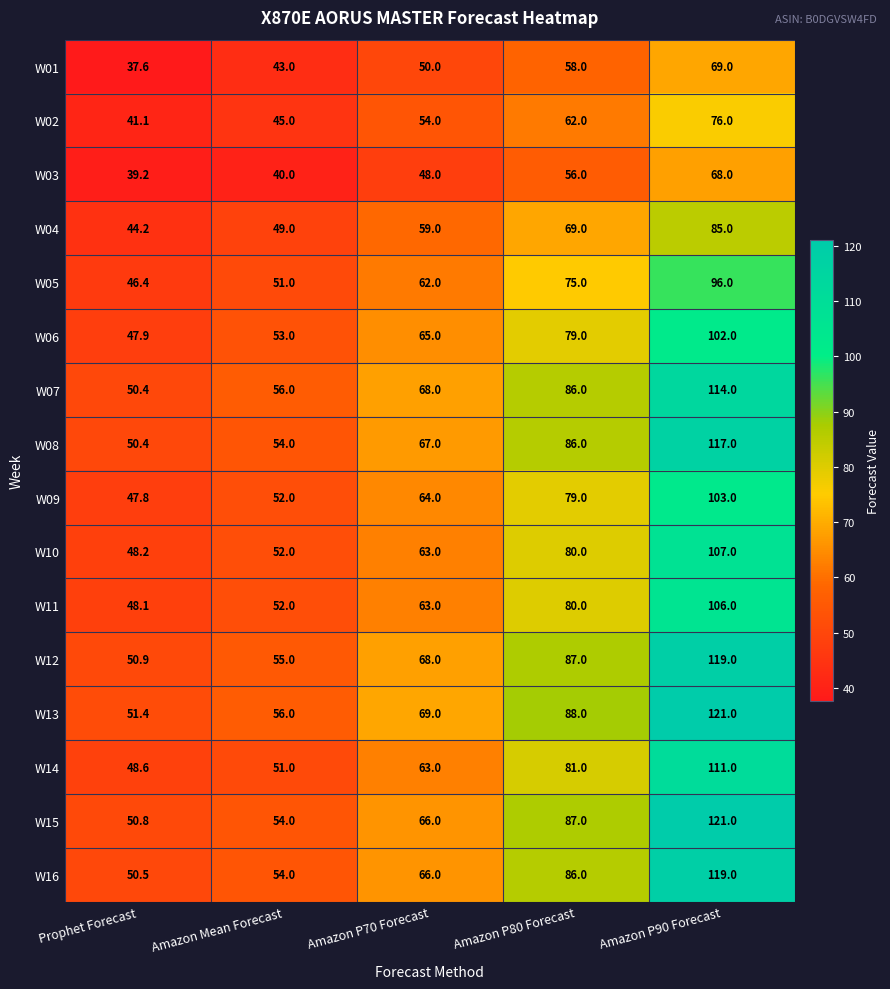

List the labels in order of W10 value, largest first.

Amazon P90 Forecast, Amazon P80 Forecast, Amazon P70 Forecast, Amazon Mean Forecast, Prophet Forecast